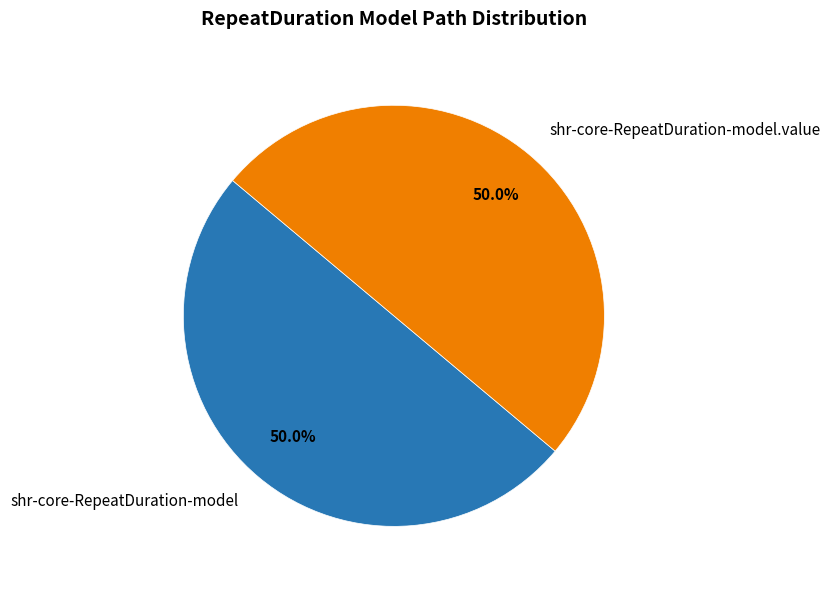

Count the number of slices in the pie.

2